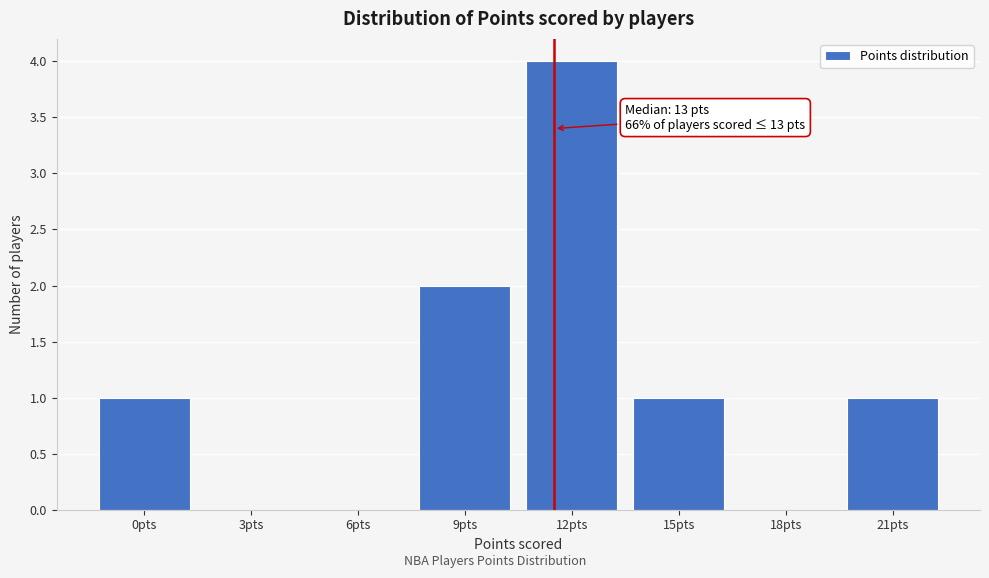

Reading right to left, extract all data points from this chart.

21pts=1	18pts=0	15pts=1	12pts=4	9pts=2	6pts=0	3pts=0	0pts=1